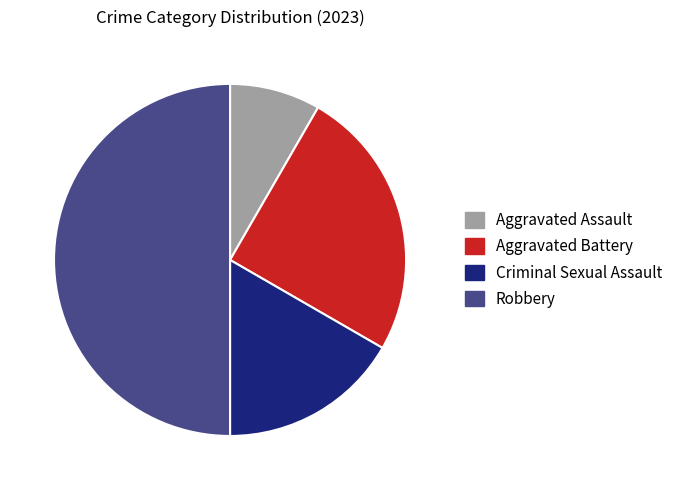

Rank the categories by value from highest to lowest.

Robbery, Aggravated Battery, Criminal Sexual Assault, Aggravated Assault